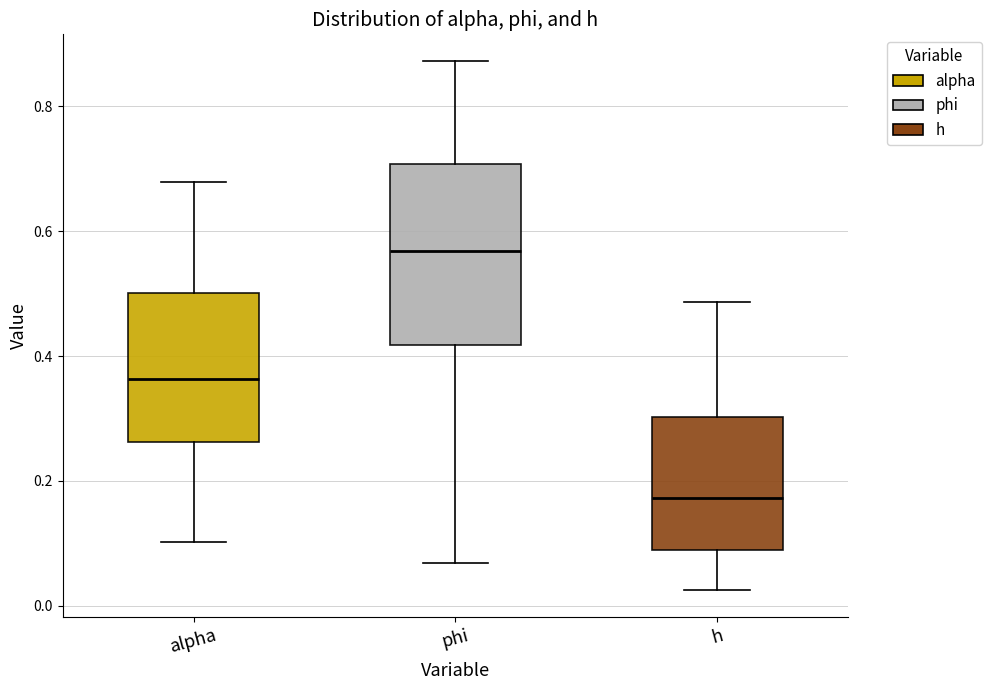

Reading left to right, transcribe this box plot: for each box, give where its median line is, the range the box spans, and where its two whiskers end, as read against the y-axis. The values are not printed on the chart, so give them approximately, as read against the axis.

alpha: median 0.36, box 0.26 to 0.50, whiskers 0.10 to 0.68
phi: median 0.56, box 0.42 to 0.70, whiskers 0.06 to 0.88
h: median 0.18, box 0.08 to 0.30, whiskers 0.02 to 0.48